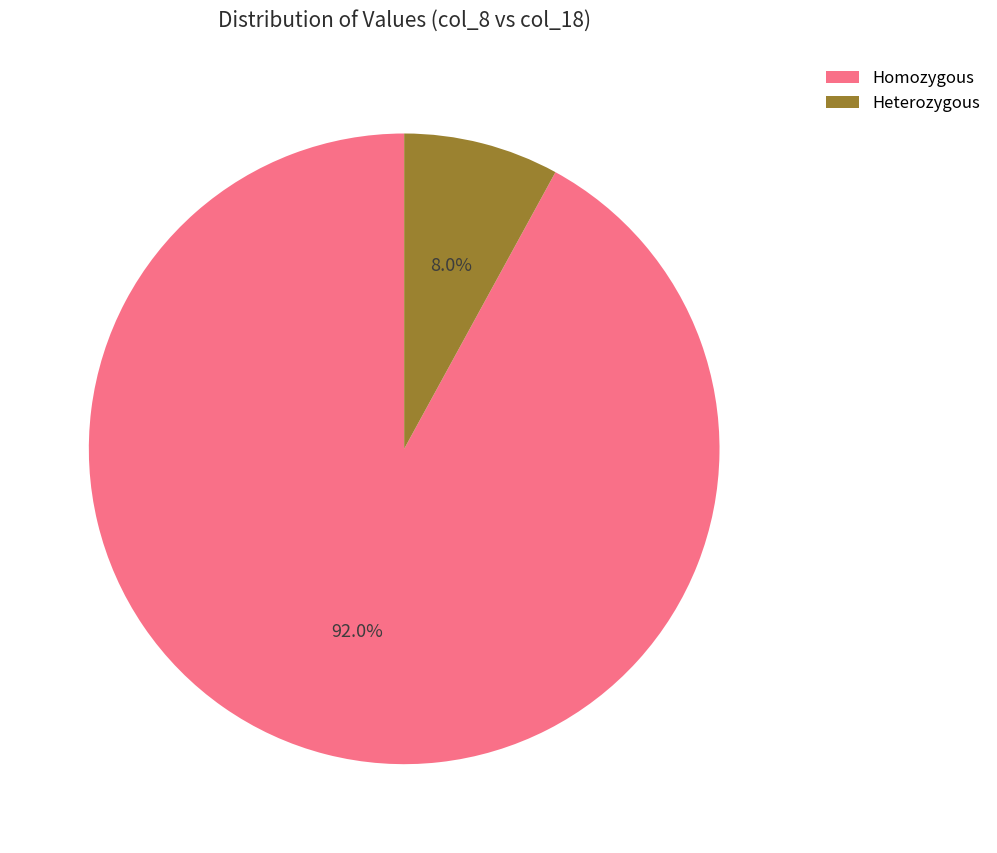

Does Homozygous account for over 50% of the chart?

Yes